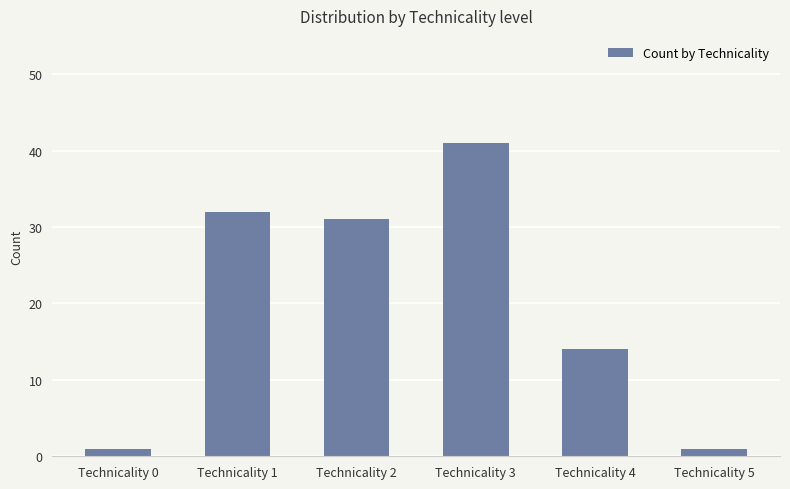

Does the chart contain any negative values?

No